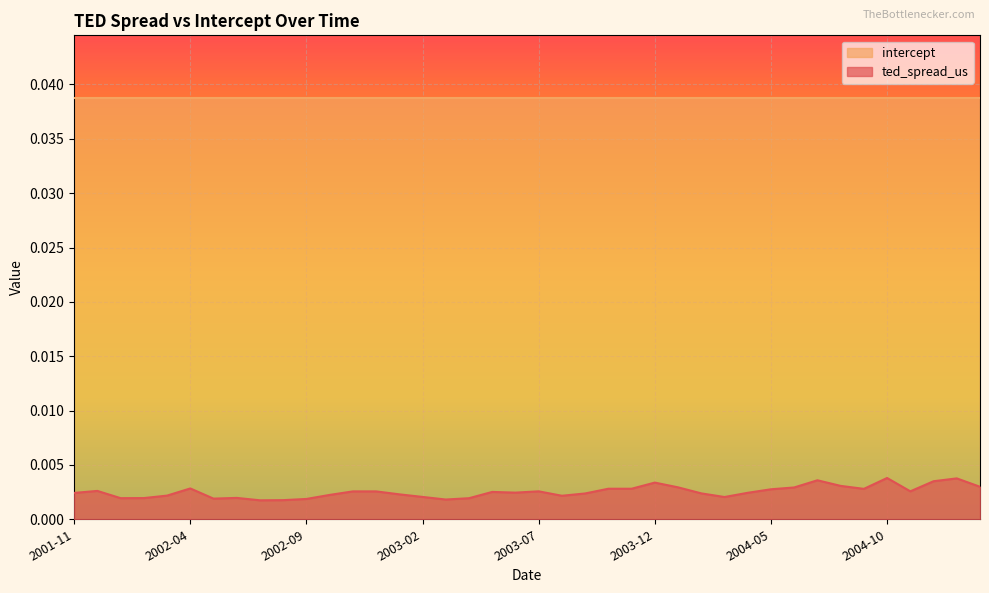

The chart shows a value of 0.0 at 2004-05. True or false?

True